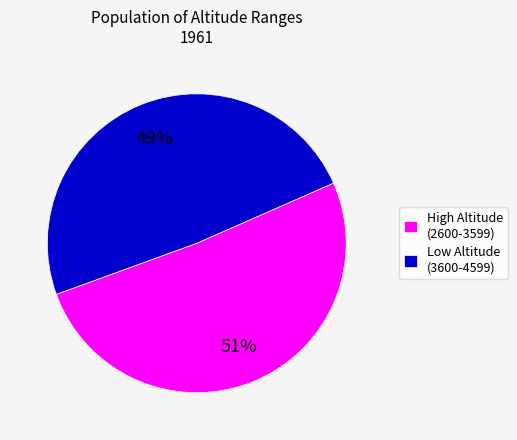

Do High Altitude (2600-3599) and Low Altitude (3600-4599) together represent more than half of the pie?

Yes